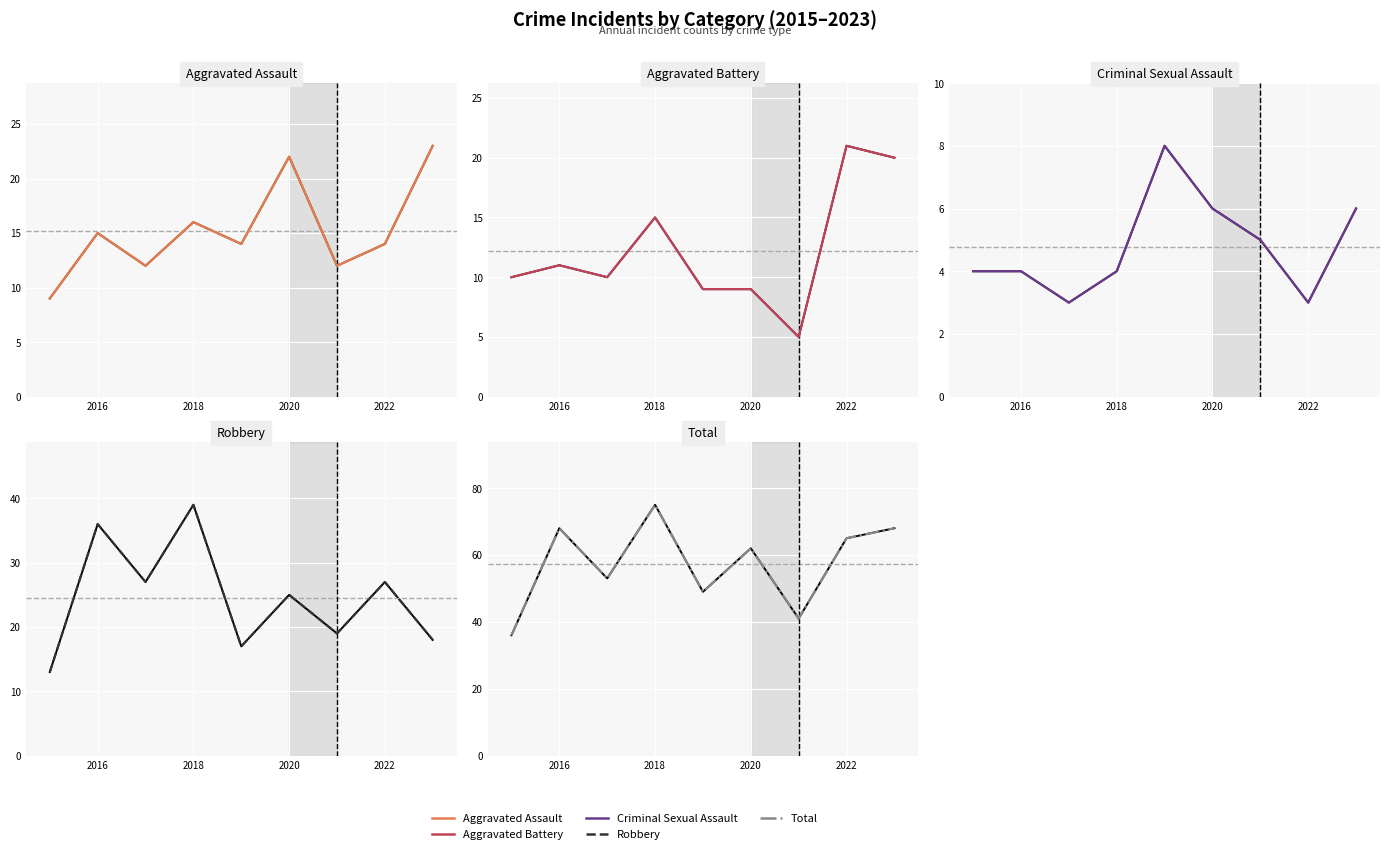

How many times do Robbery and Aggravated Assault cross each other?

1